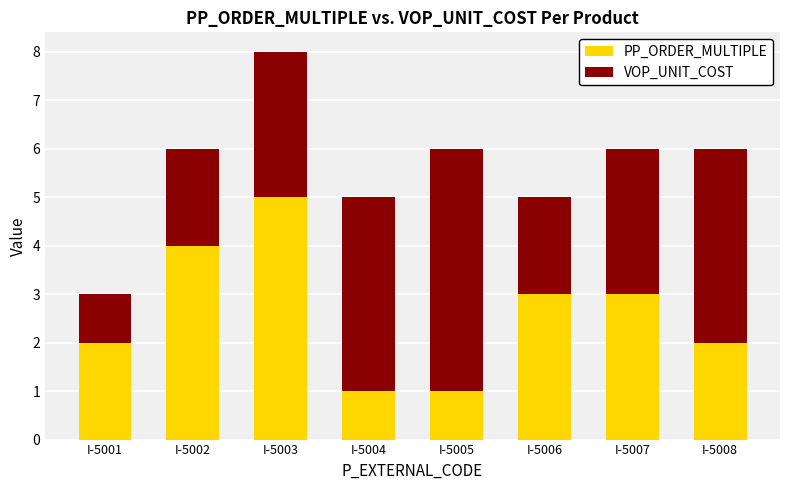

What is the difference between the maximum and minimum values in the PP_ORDER_MULTIPLE series?

4